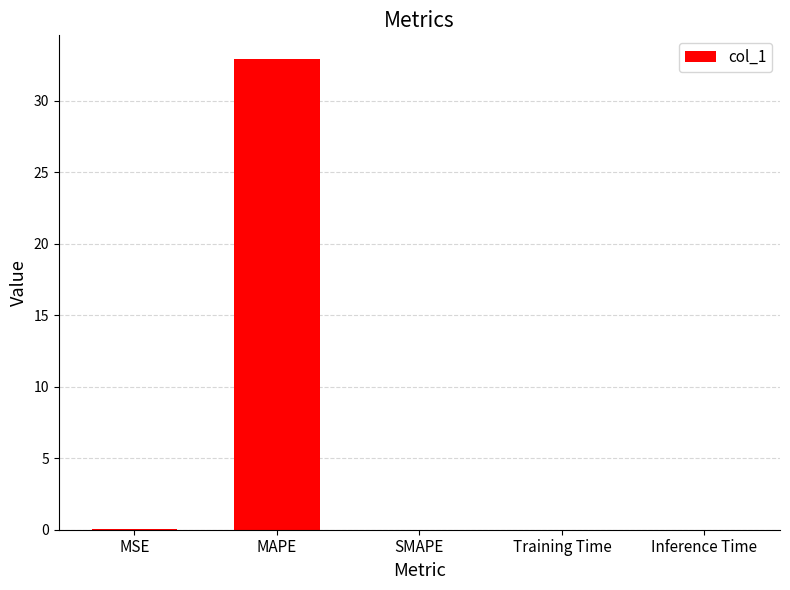

At which category does the chart reach its peak across all series?

MAPE